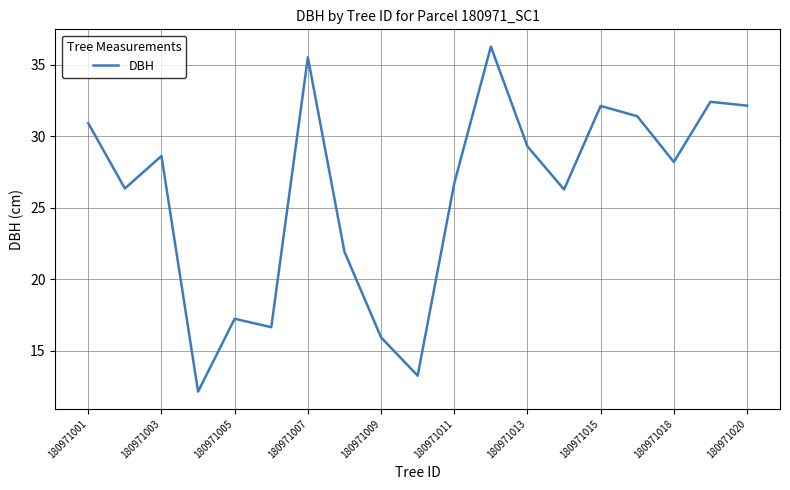

What is the sum of all values?

493.2